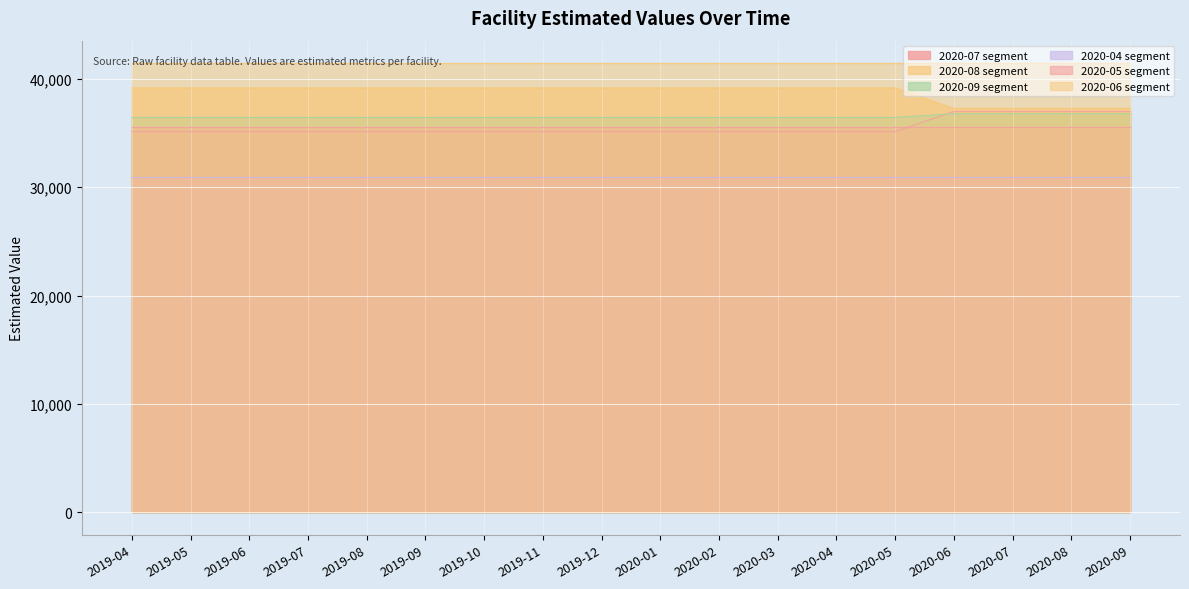

What is the spread (max minus min) of values at 2020-05?

10543.7